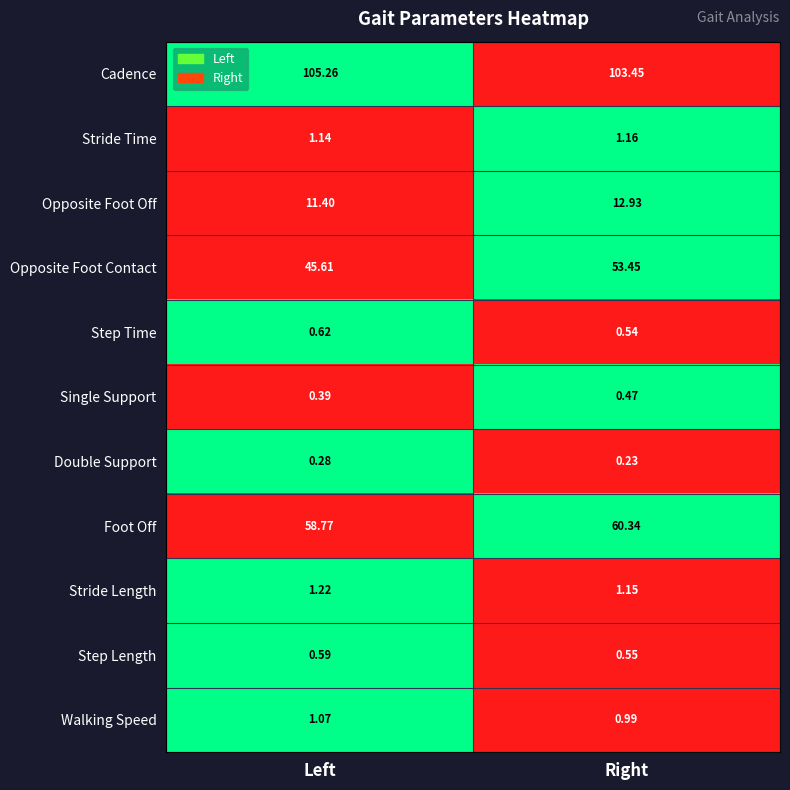

What is the total value across all series at Right?

235.3